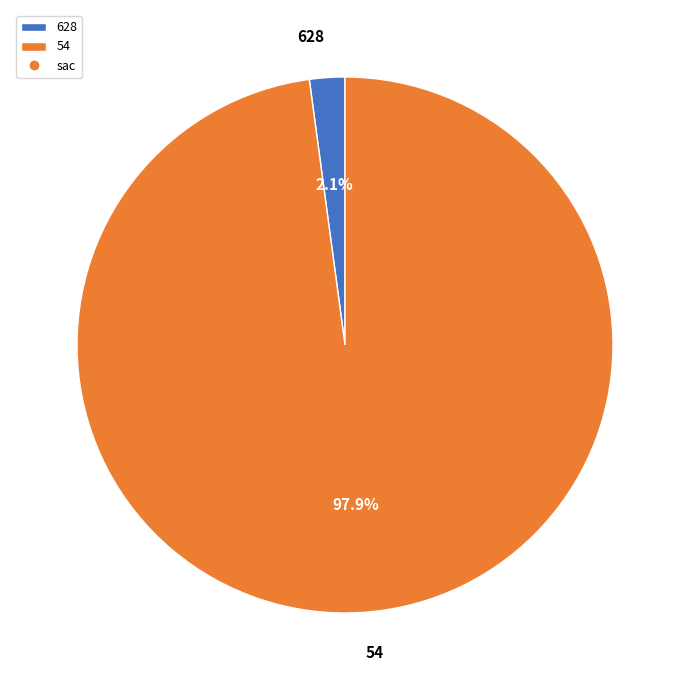

Count the number of slices in the pie.

2